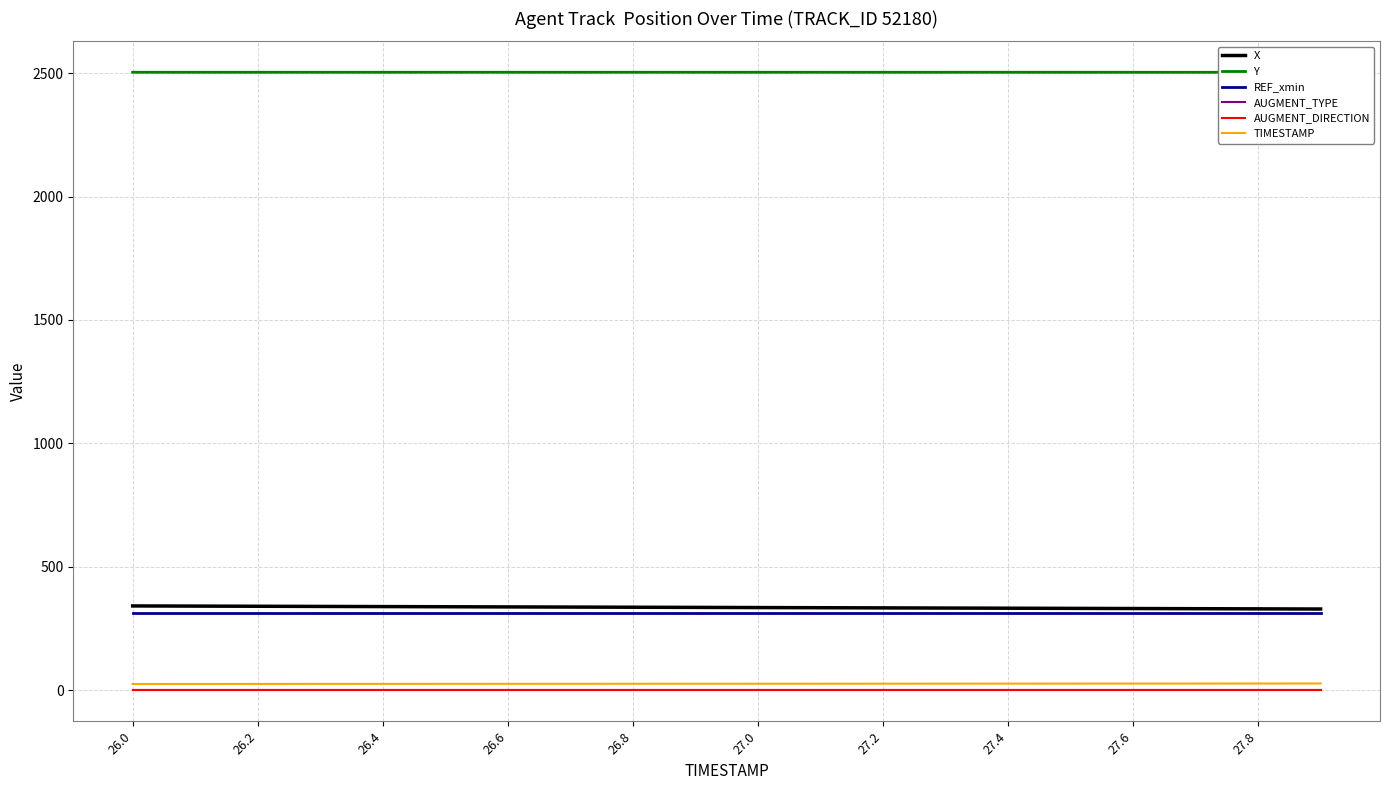

What are all the series names shown in the legend?

X, Y, REF_xmin, AUGMENT_TYPE, AUGMENT_DIRECTION, TIMESTAMP